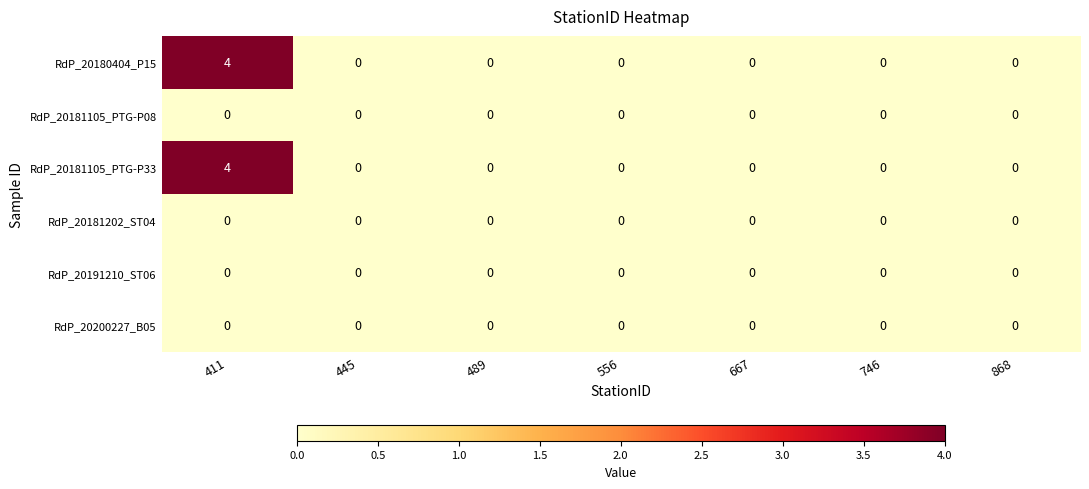

At which category is the sum across all series the highest?

411